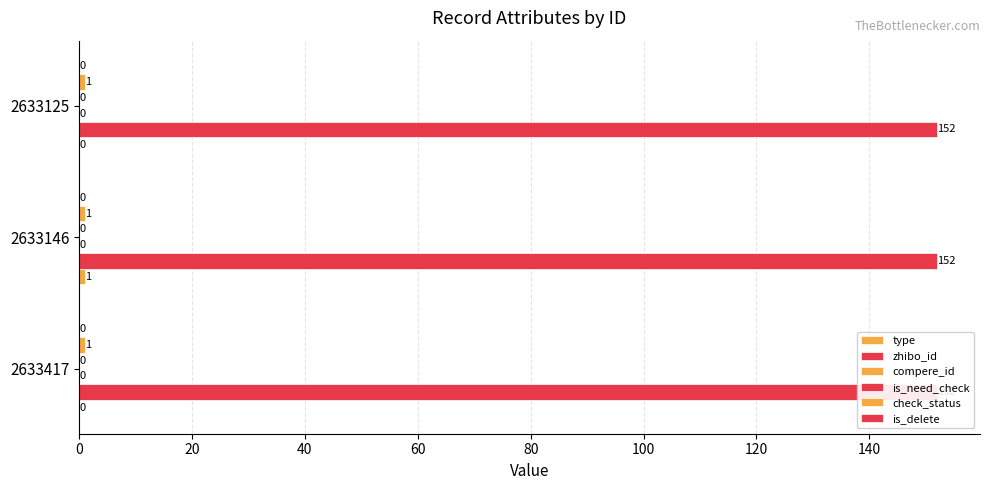

Count the number of categories in the chart.

3